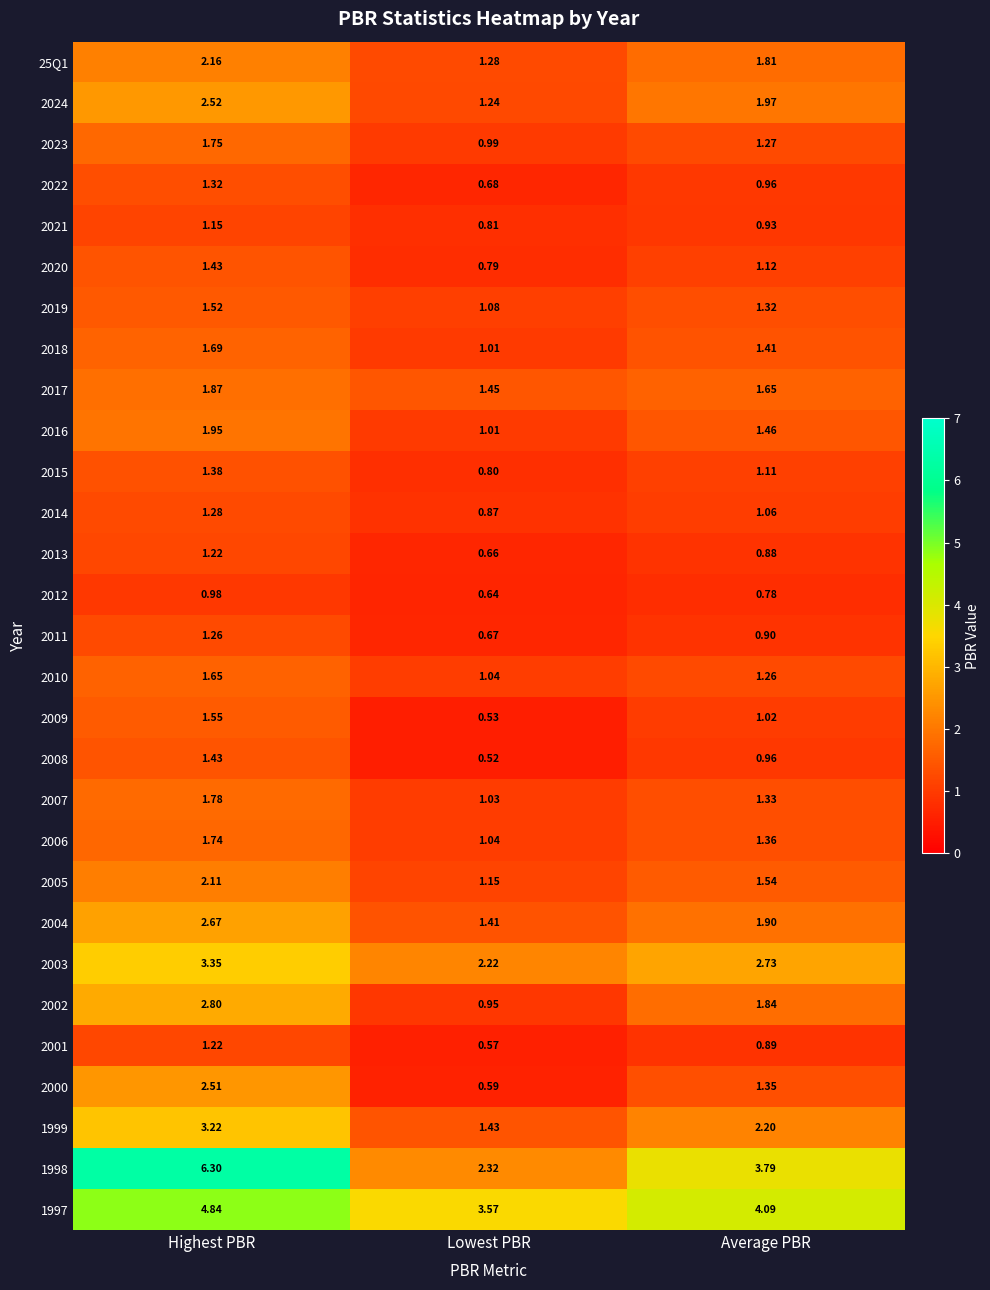

Which category has the highest value across all series?

Highest PBR